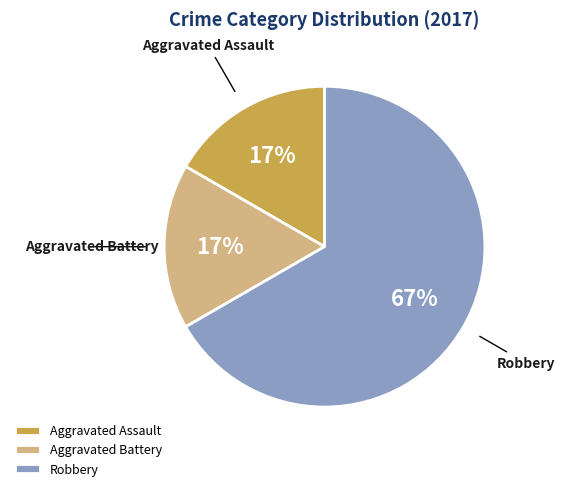

Is Robbery the majority of the pie?

Yes